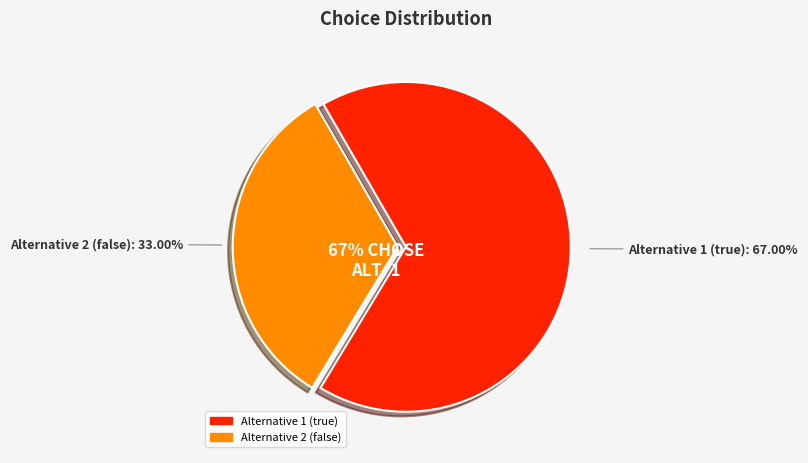

Which slice is the smallest?

Alternative 2 (false)